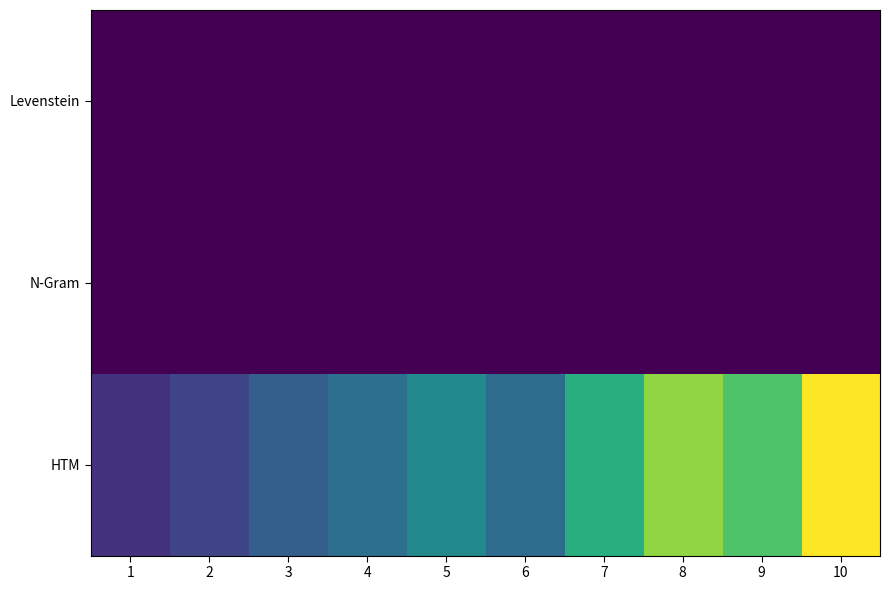

Which series has the largest range (max minus min)?

HTM